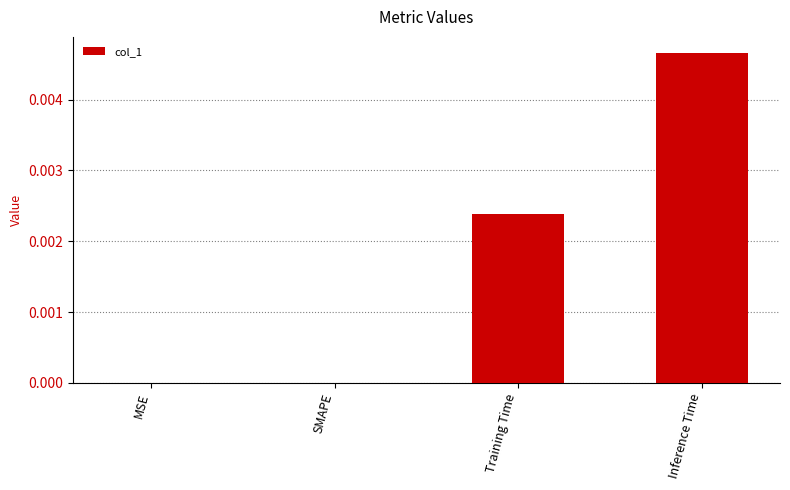

The value at Inference Time is 0.0. True or false?

True